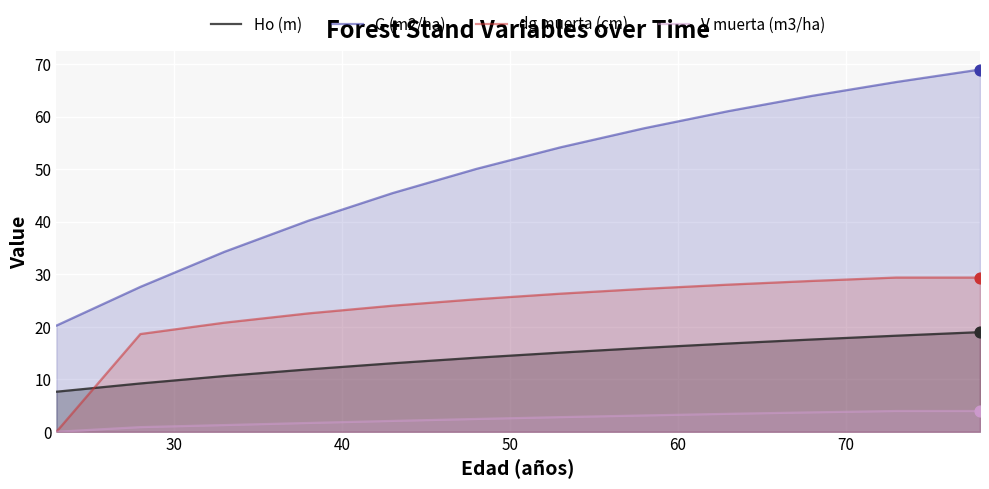

Which series has the largest total across all categories?

G (m2/ha)